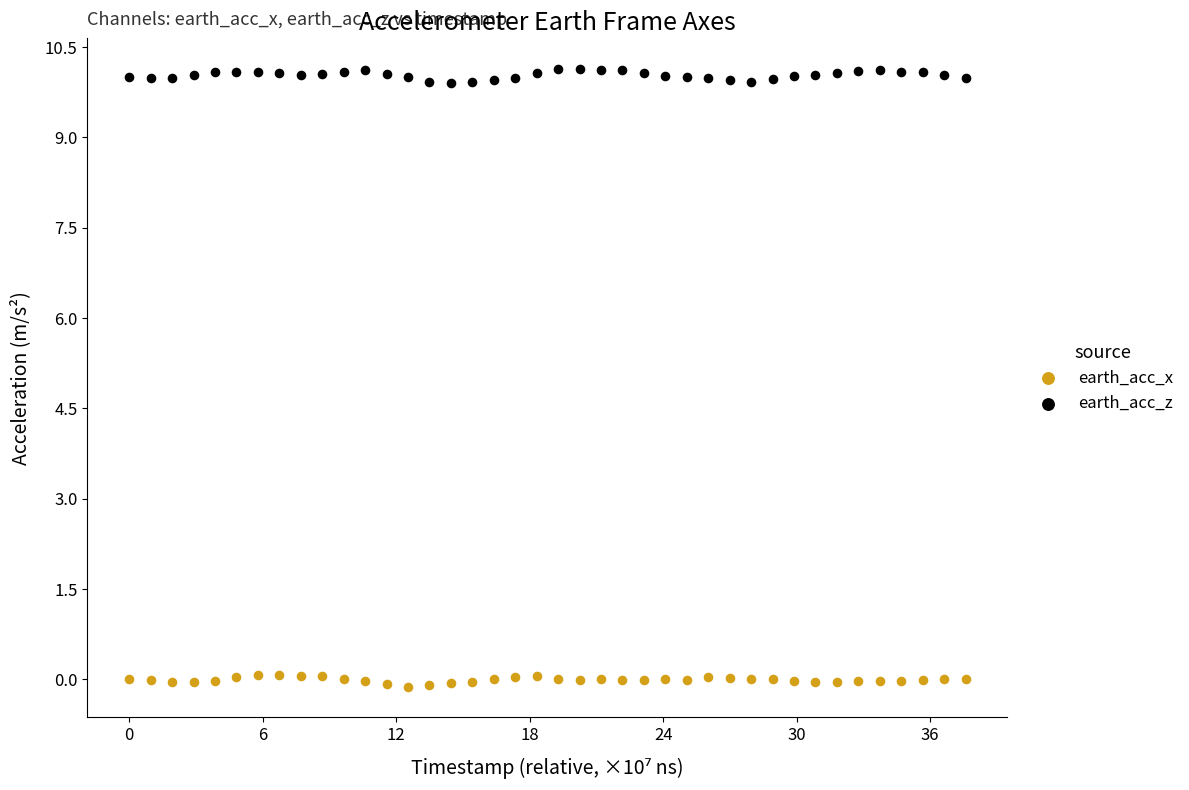

Across all data points, what is the range of Y values (max minus min)?

10.2